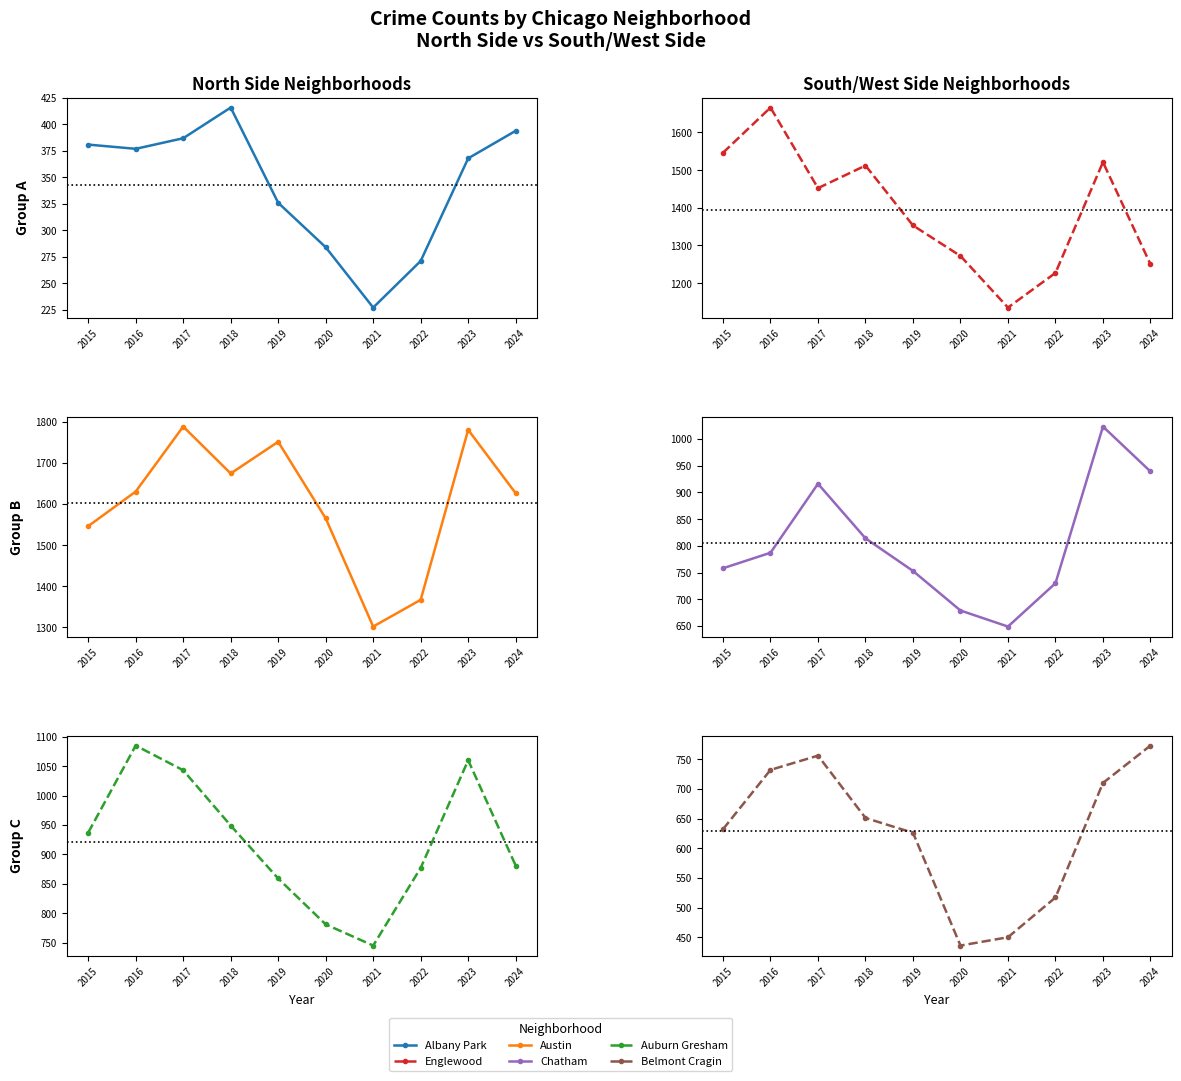

At which category does the chart reach its peak across all series?

2017